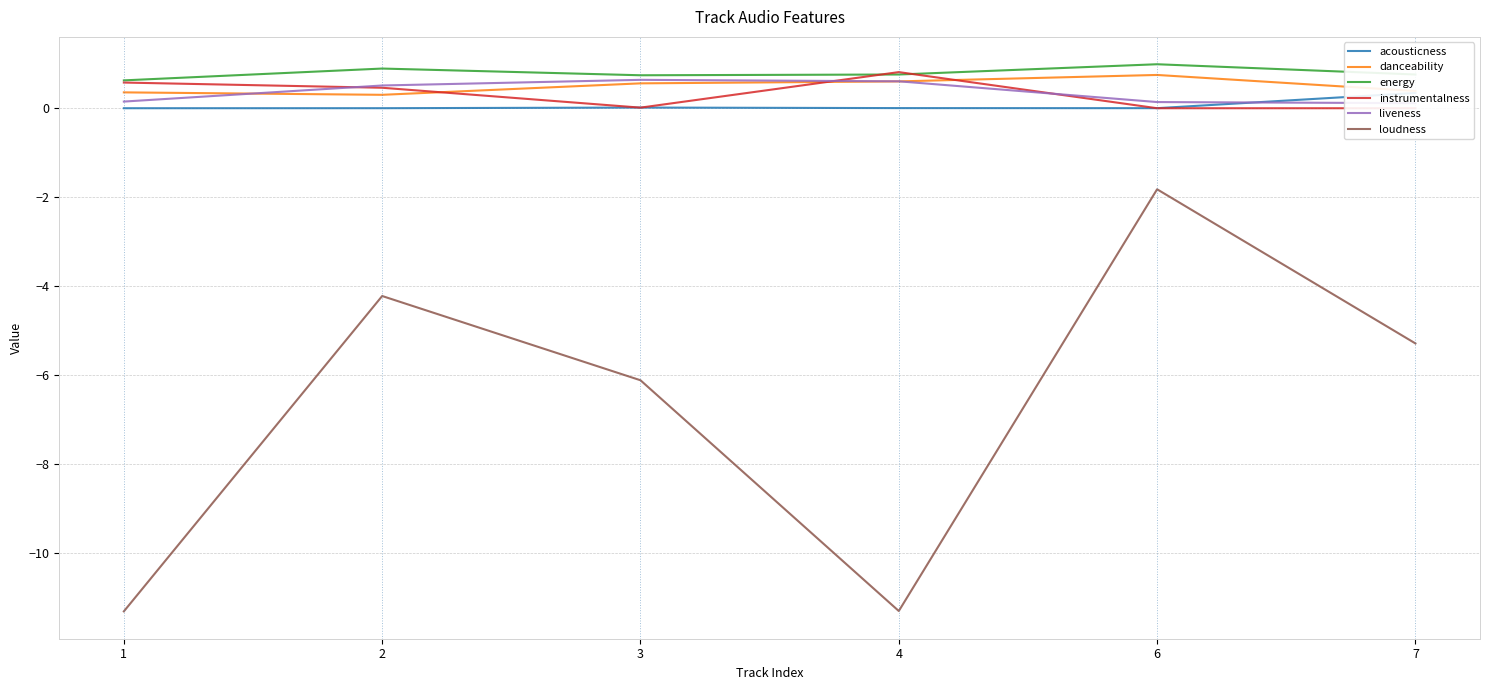

True or false: loudness and liveness cross at least once.

False